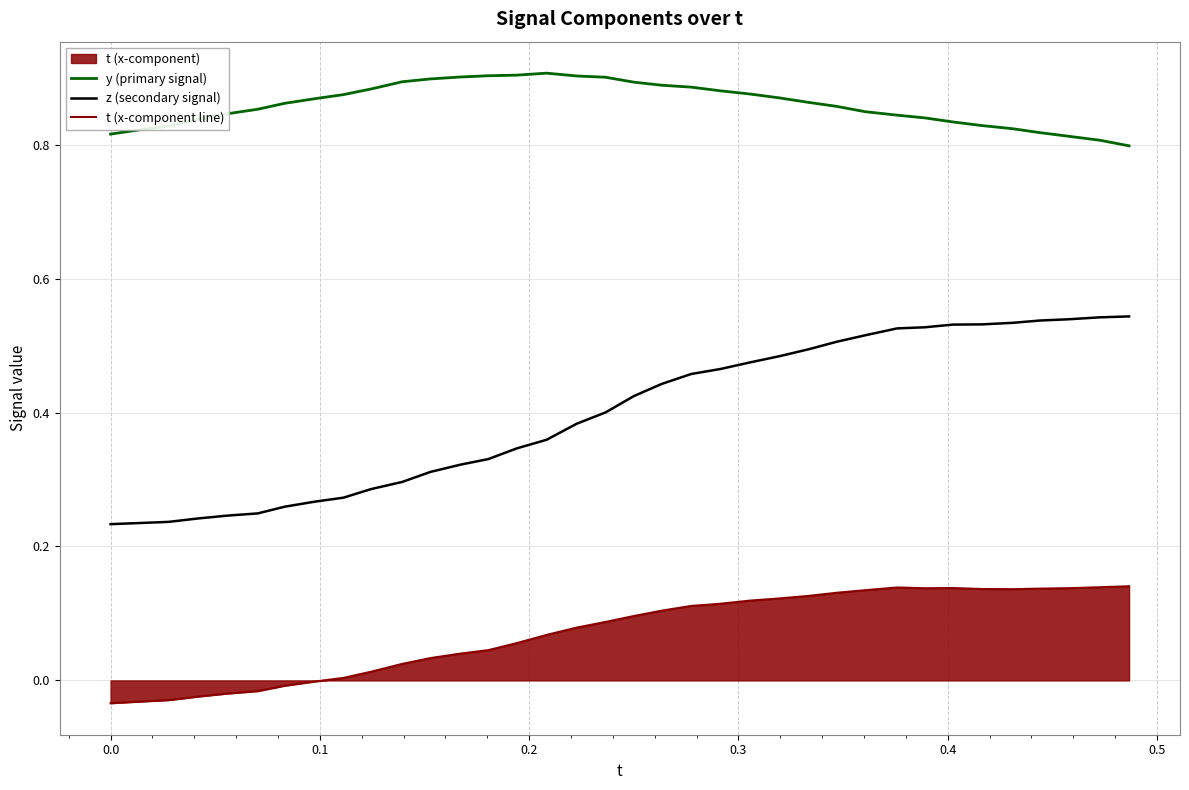

Which series has the widest spread of values?

z (secondary signal)